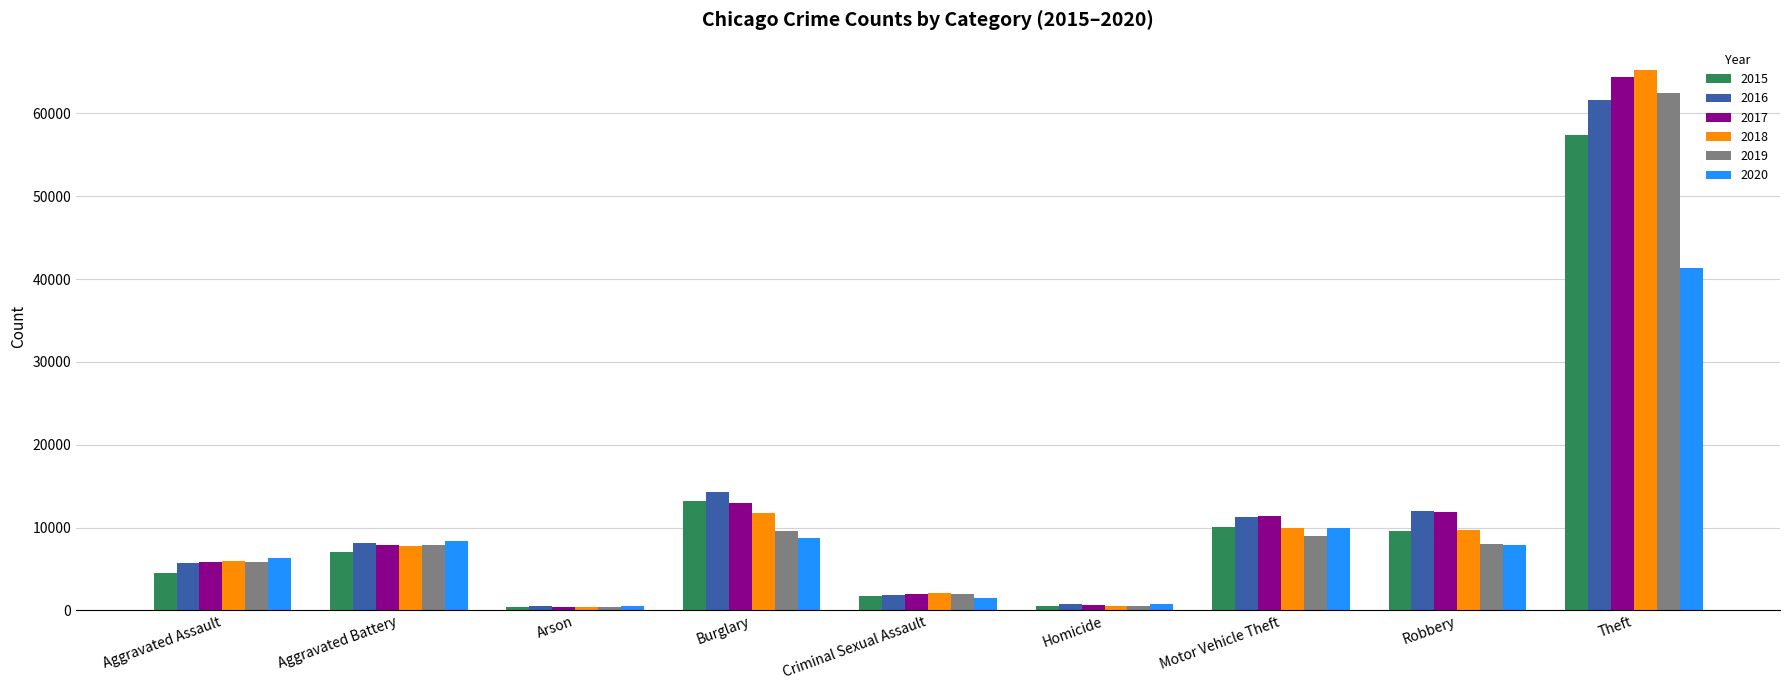

What value does the 2019 series have at Aggravated Assault, to the nearest 50?

5850